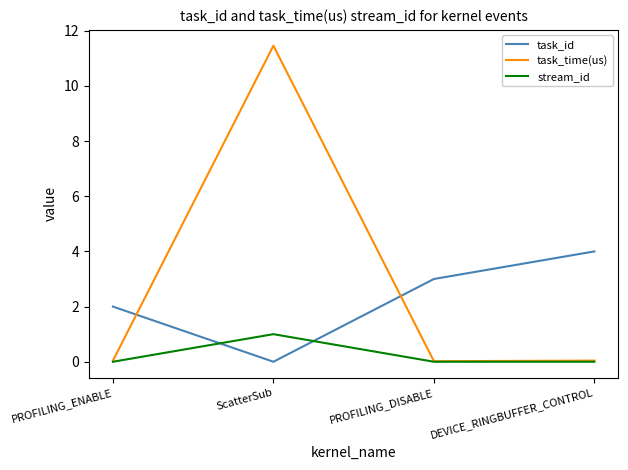

Which series has the widest spread of values?

task_time(us)